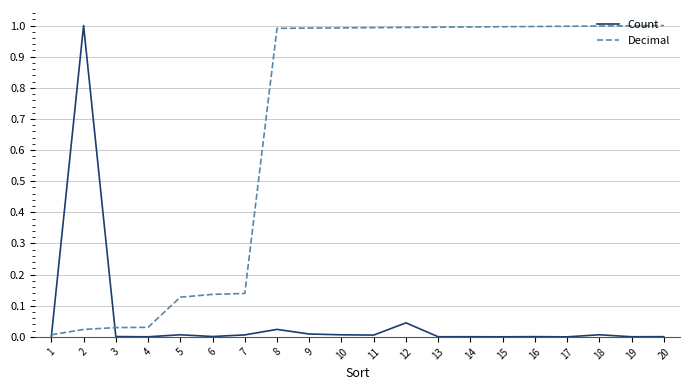

Which series ends up on top after the final intersection of Count and Decimal?

Decimal